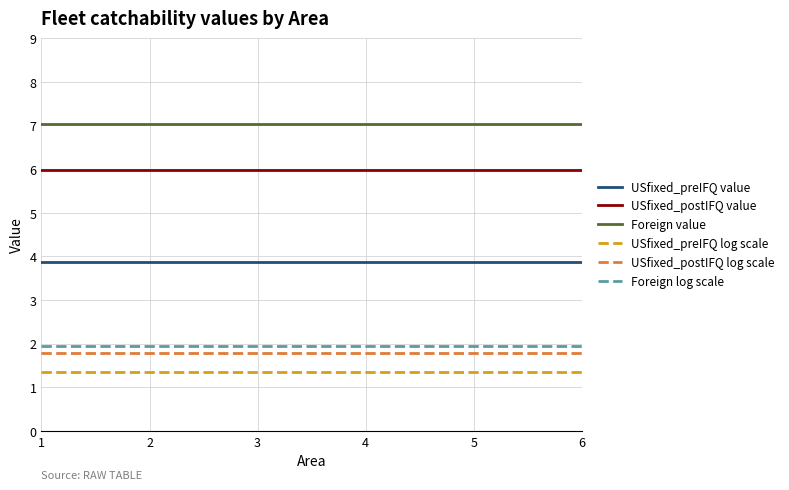

How many lines are shown in the chart?

6